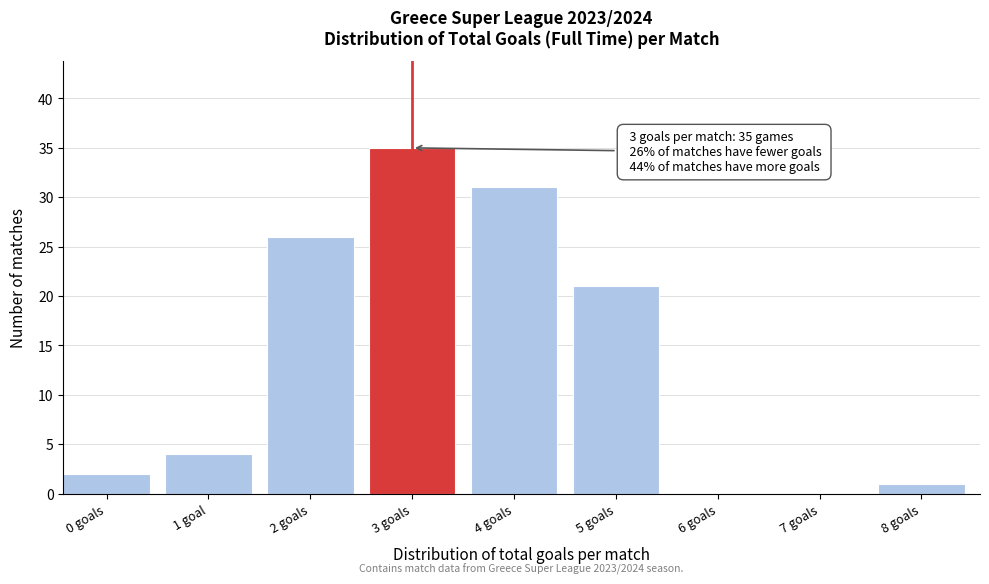

Reading left to right, list all the values displayed in this chart.

0 goals=2	1 goal=4	2 goals=26	3 goals=35	4 goals=31	5 goals=21	6 goals=0	7 goals=0	8 goals=1